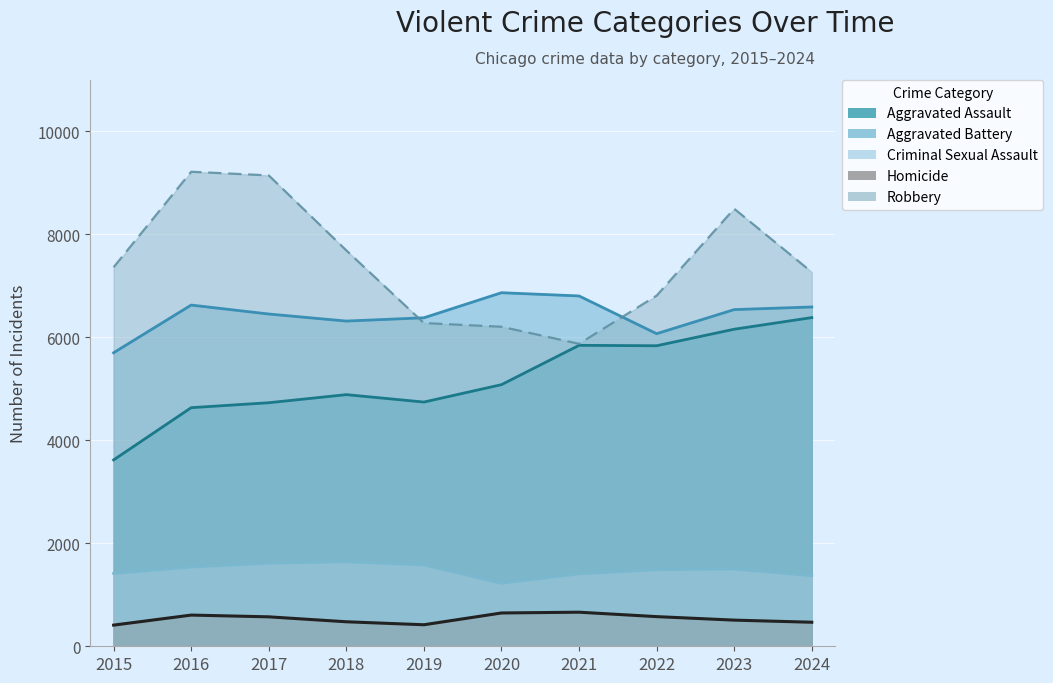

The Homicide series shows 411 at 2015. True or false?

True